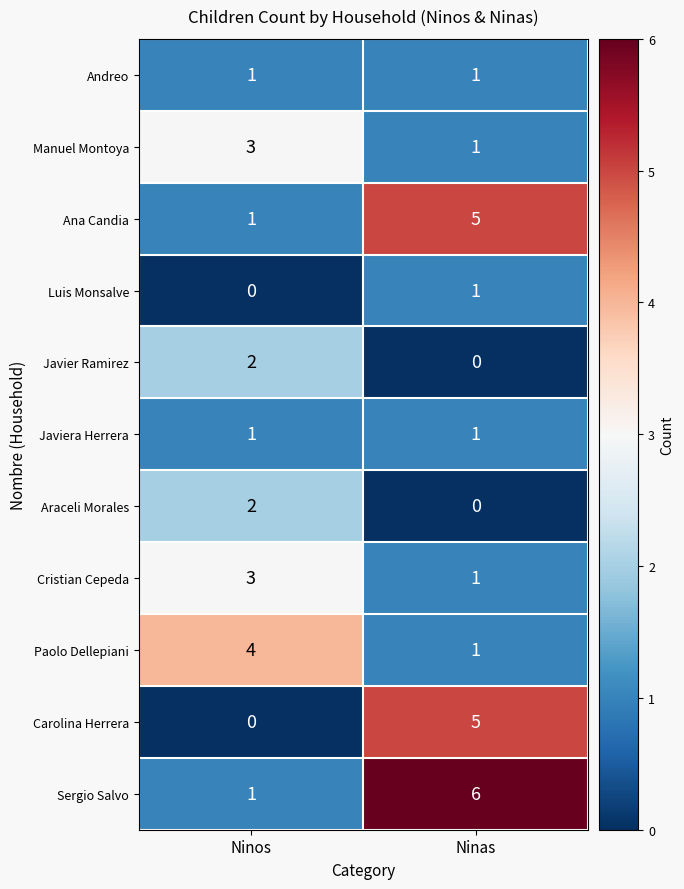

Is it true that Paolo Dellepiani equals 2 at Ninas?

False